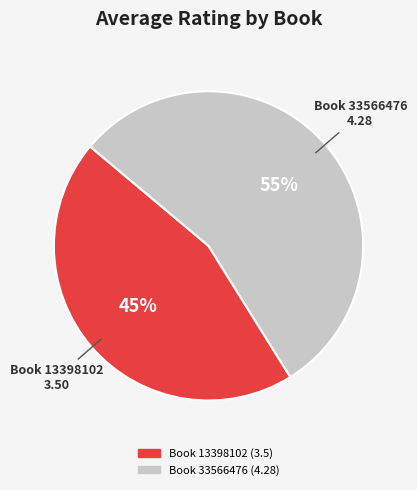

Do Book 13398102 and Book 33566476 together represent more than half of the pie?

Yes